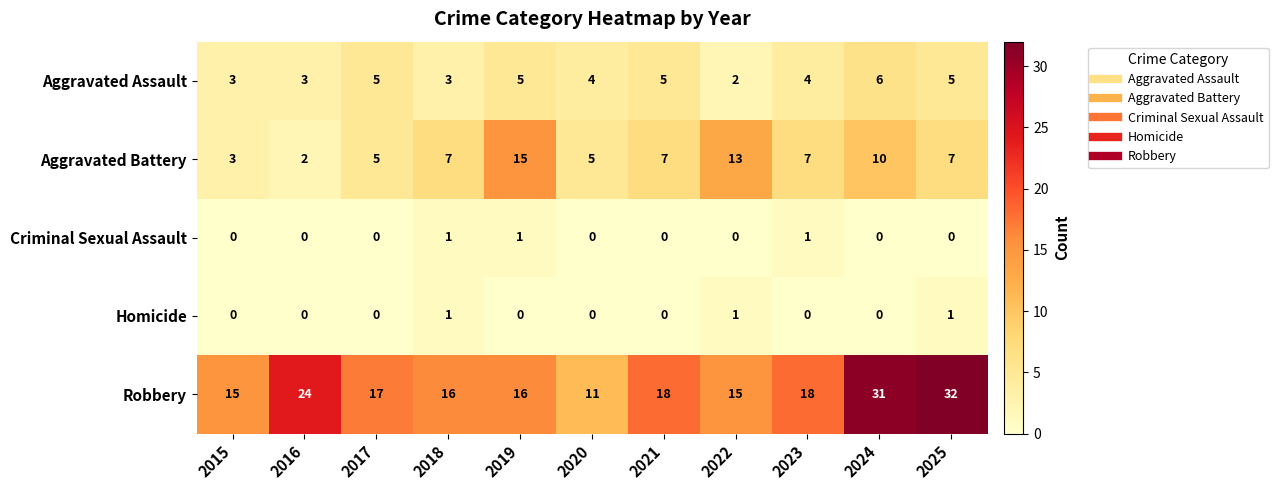

What is the difference between the highest and lowest values at 2018?

15